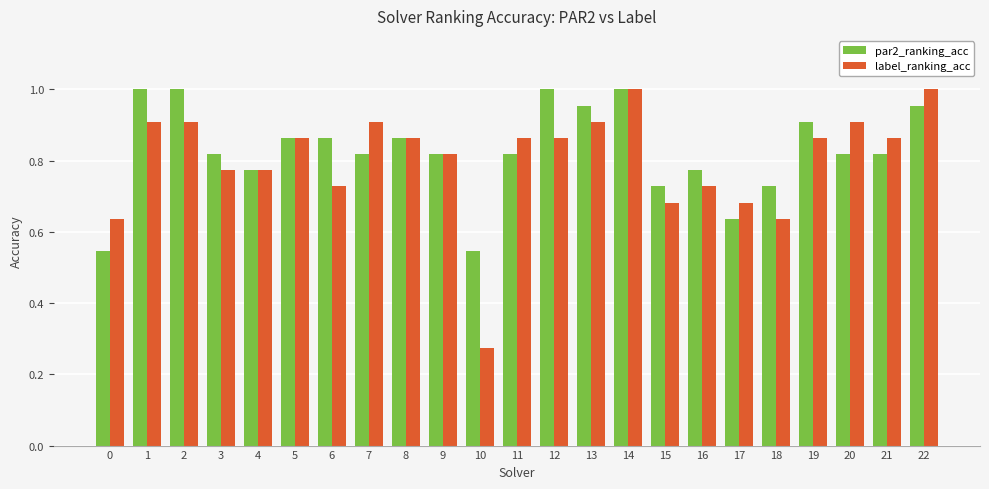

Where is label_ranking_acc nearest to the value 0?

10